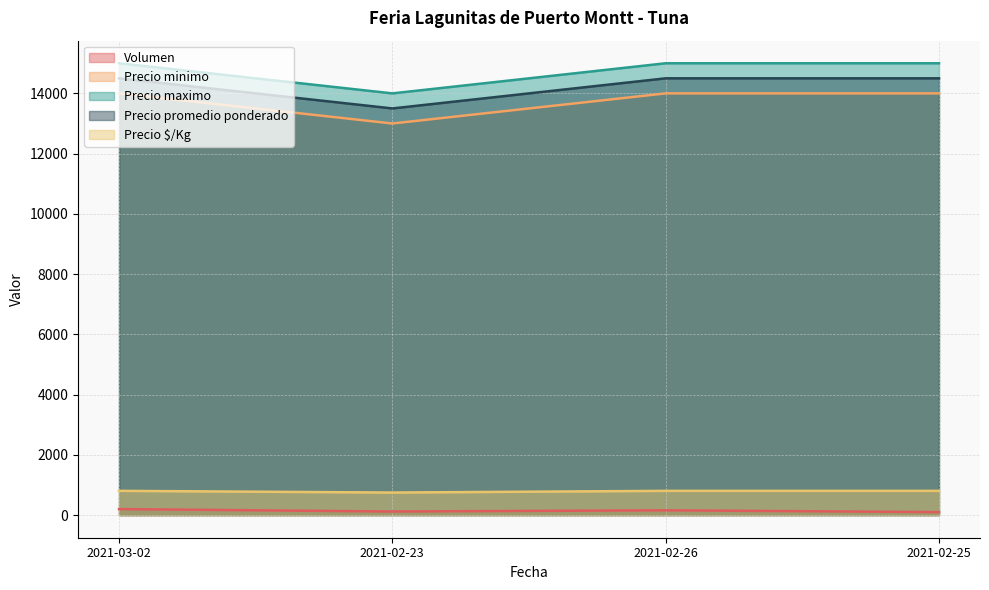

True or false: Volumen and Precio minimo intersect in this chart.

False